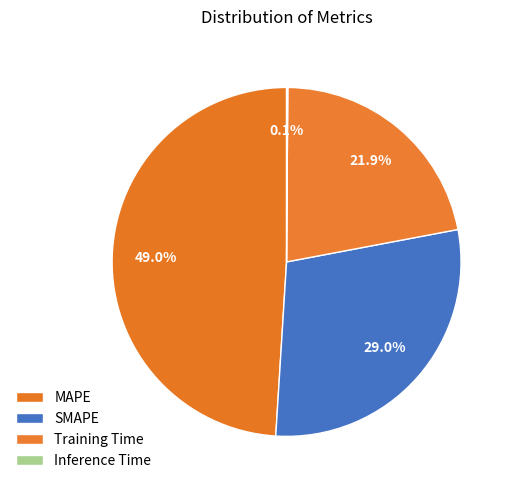

Rank the categories by value from highest to lowest.

MAPE, SMAPE, Training Time, Inference Time